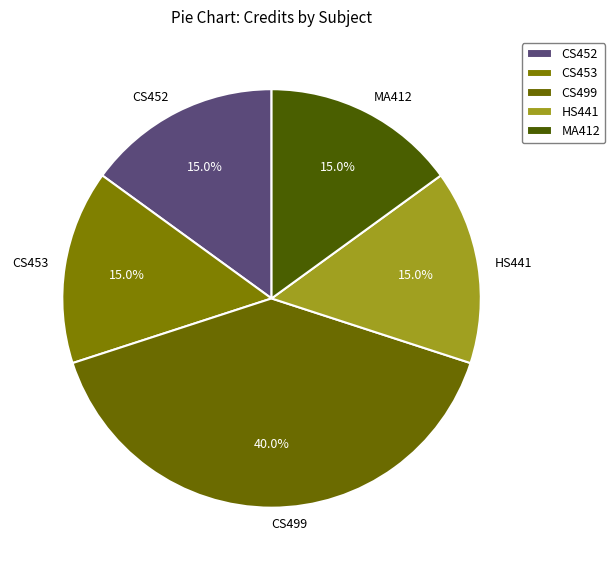

What percentage do CS452 and MA412 together represent?

30.0%